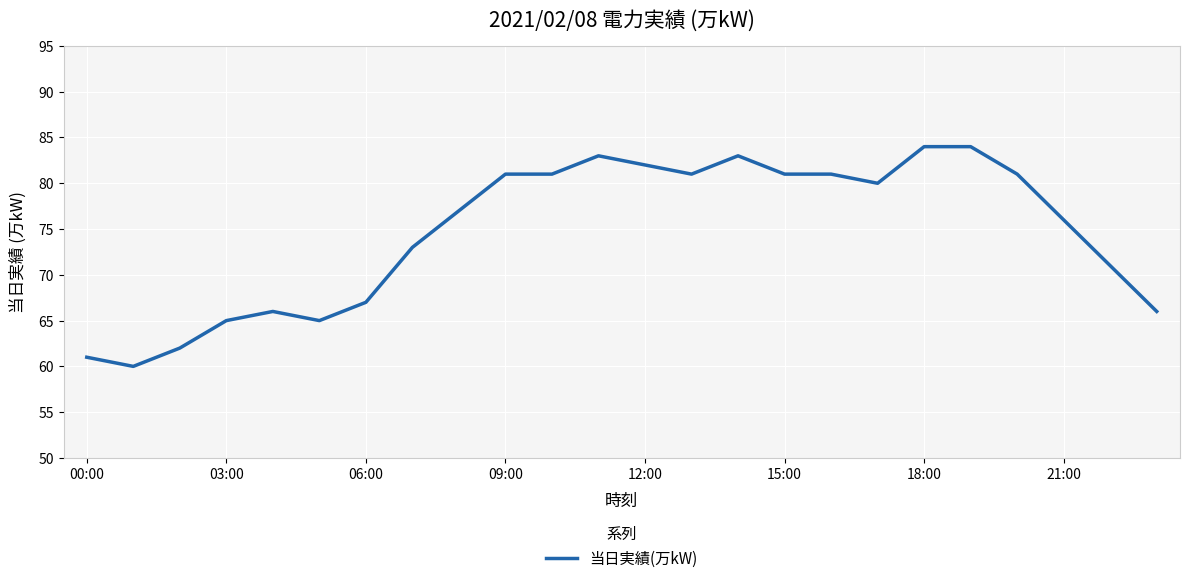

What is the difference between the maximum and minimum values?

24